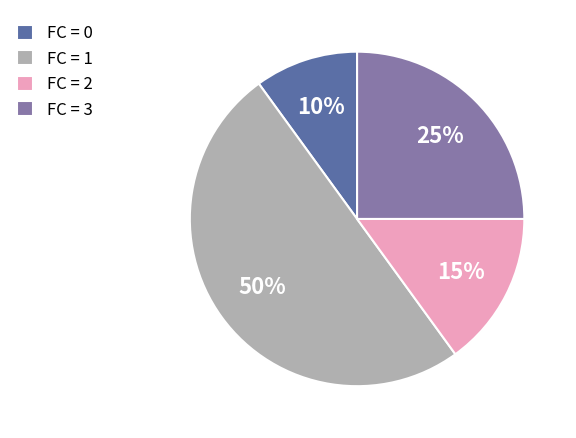

Rank the categories by value from lowest to highest.

FC = 0, FC = 2, FC = 3, FC = 1